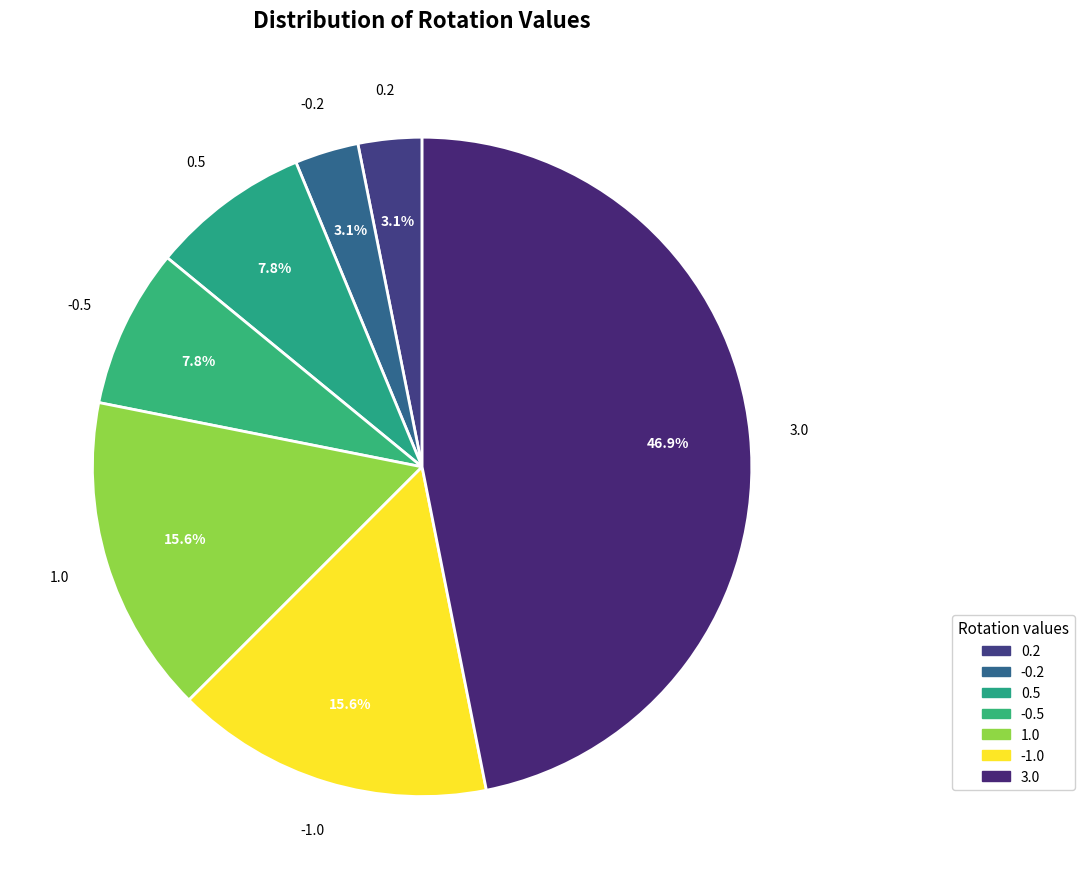

Is the sum of -1.0 and -0.2 greater than half?

No